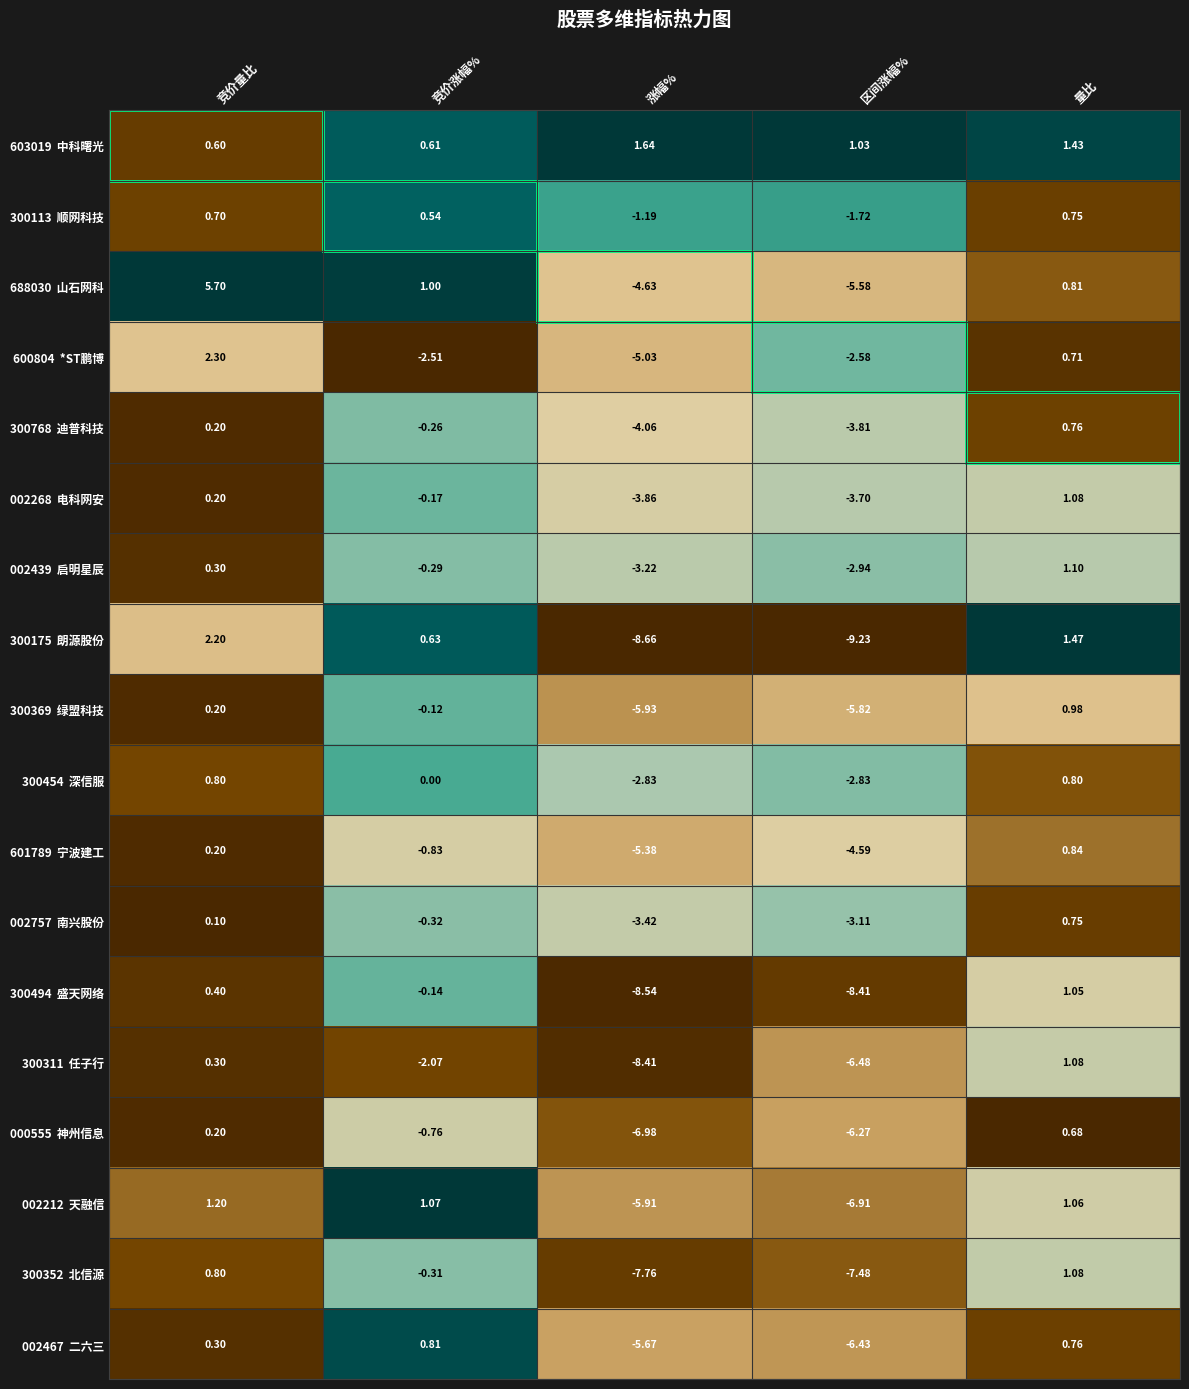

At which category is the sum across all series the highest?

量比